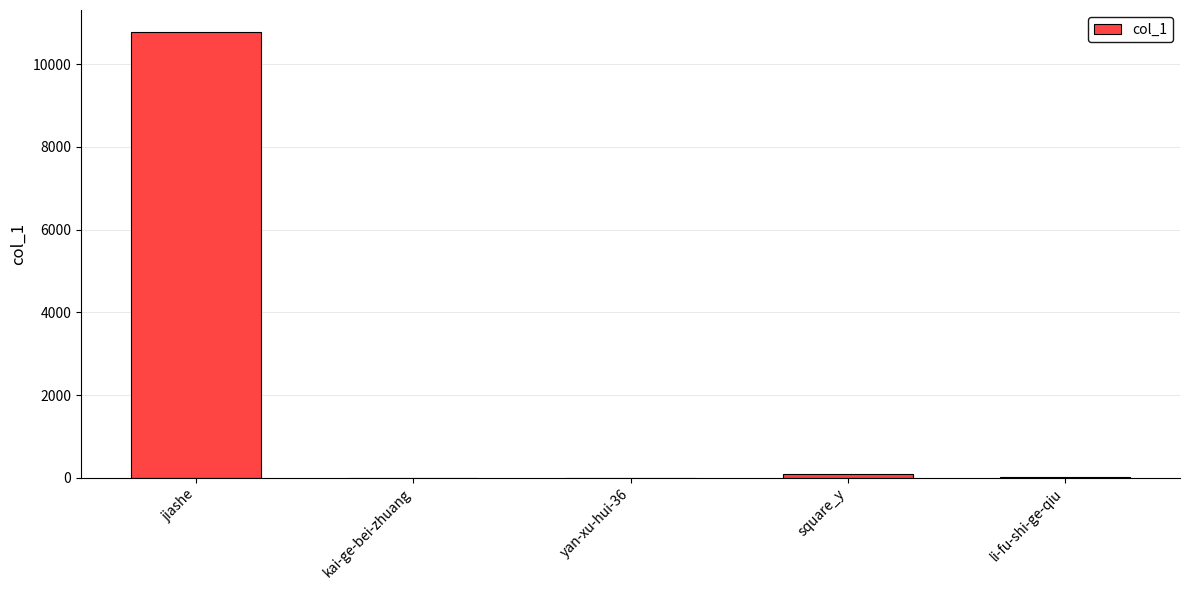

True or false: the data shows 6 at li-fu-shi-ge-qiu.

True